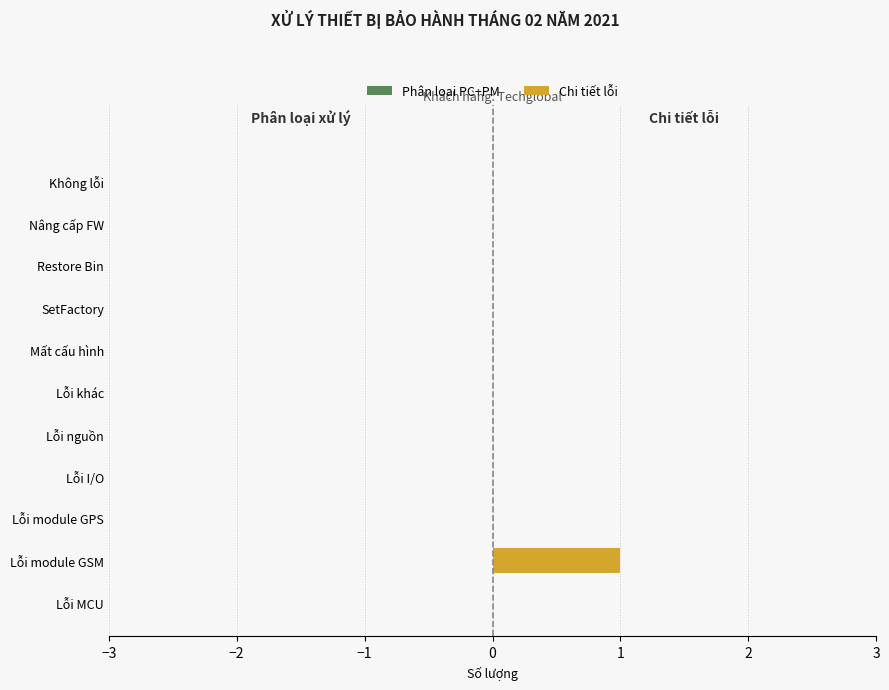

The value at Nâng cấp FW is 1. True or false?

False